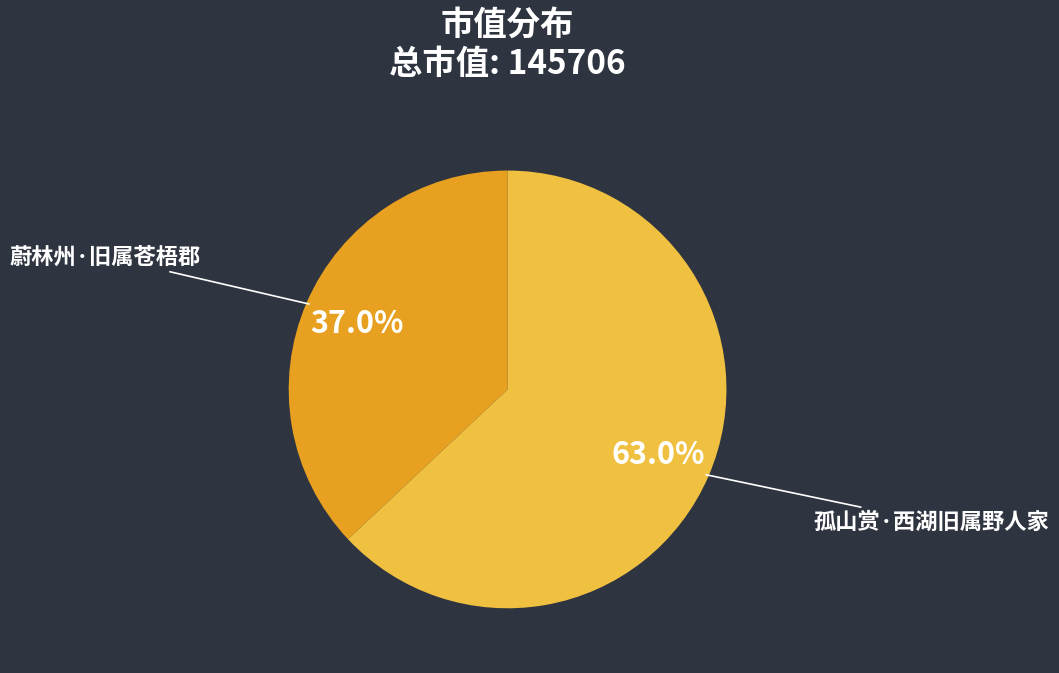

Rank the categories by value from lowest to highest.

蔚林州·旧属苍梧郡, 孤山赏·西湖旧属野人家